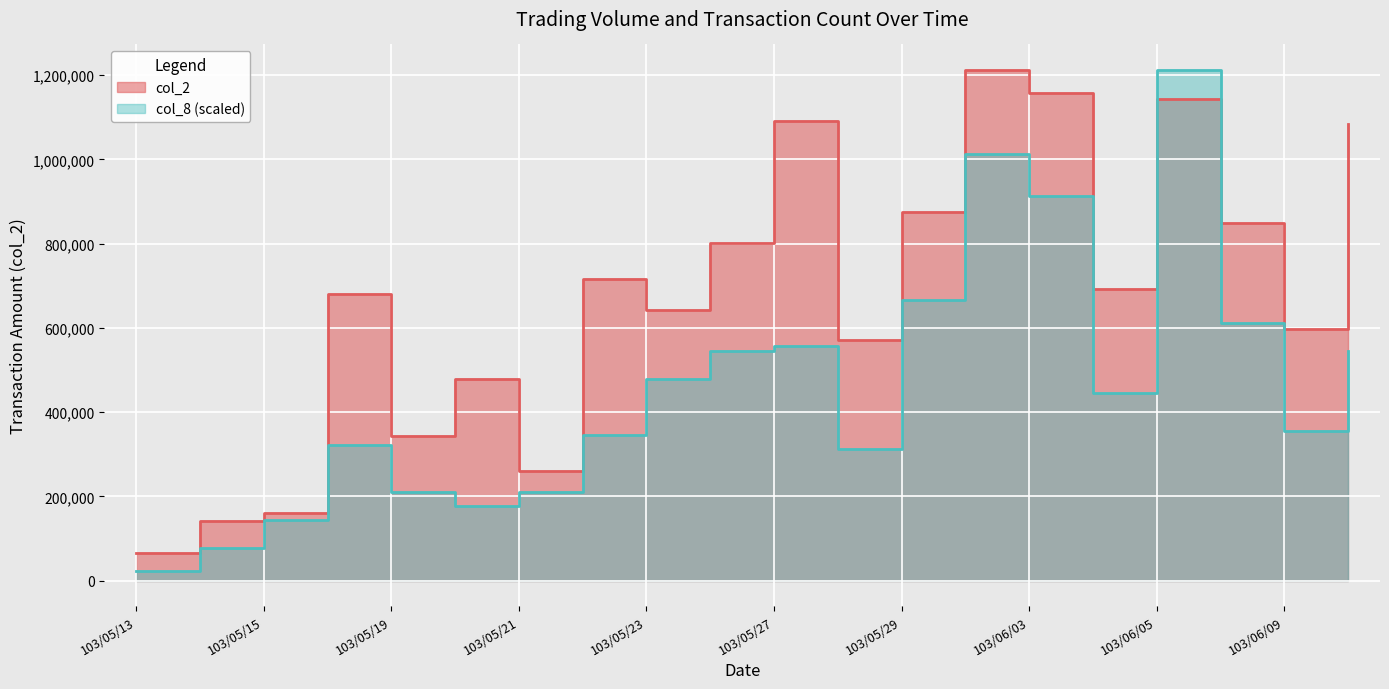

What is the sum of all col_2 values?

13557250